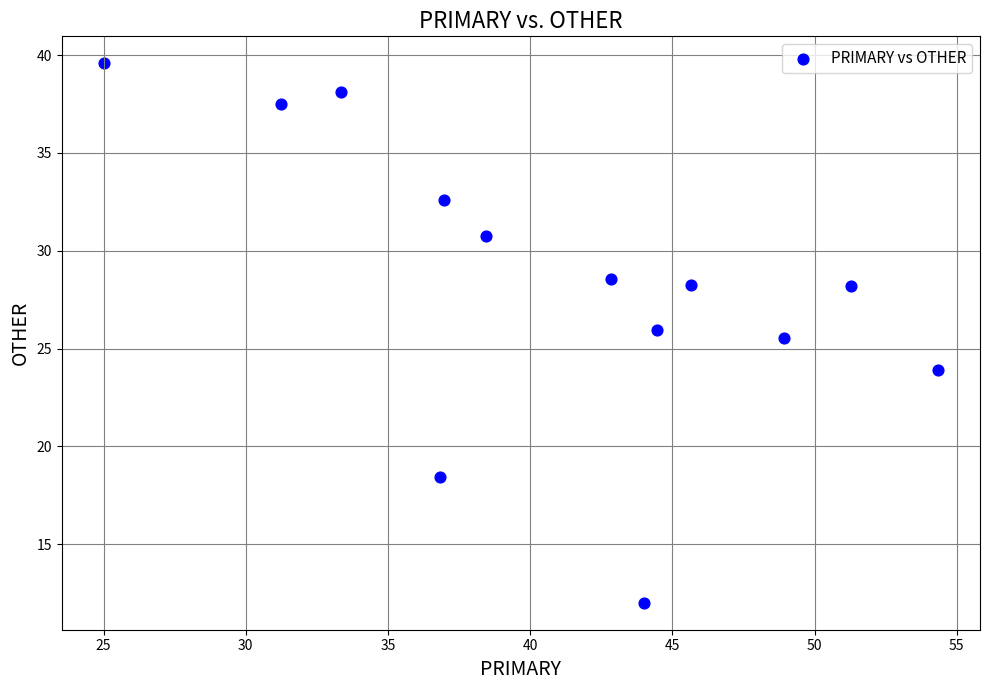

What Y value in the scatter plot is closest to 25?

25.5